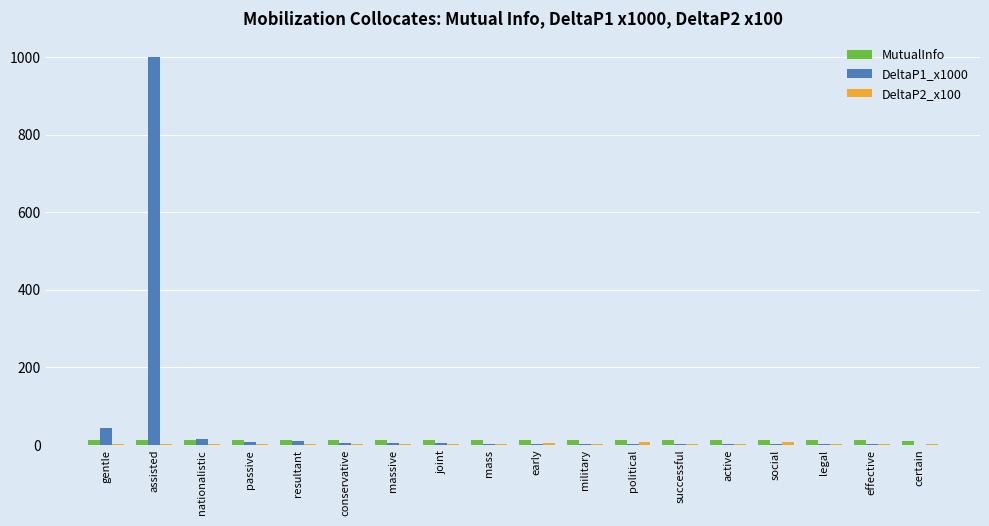

Which category has the highest value across all series?

assisted